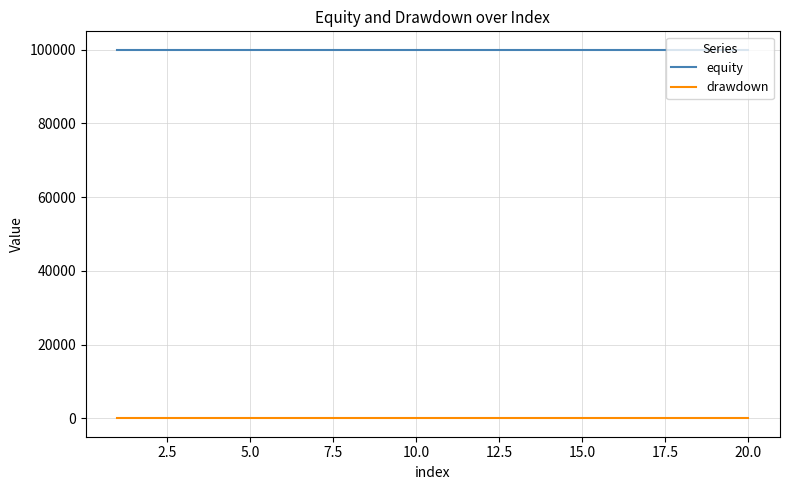

Is this an area chart (filled region under the line)?

No